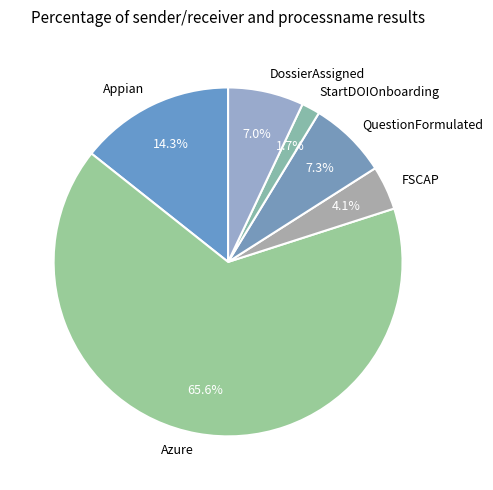

How many slices are in this pie chart?

6